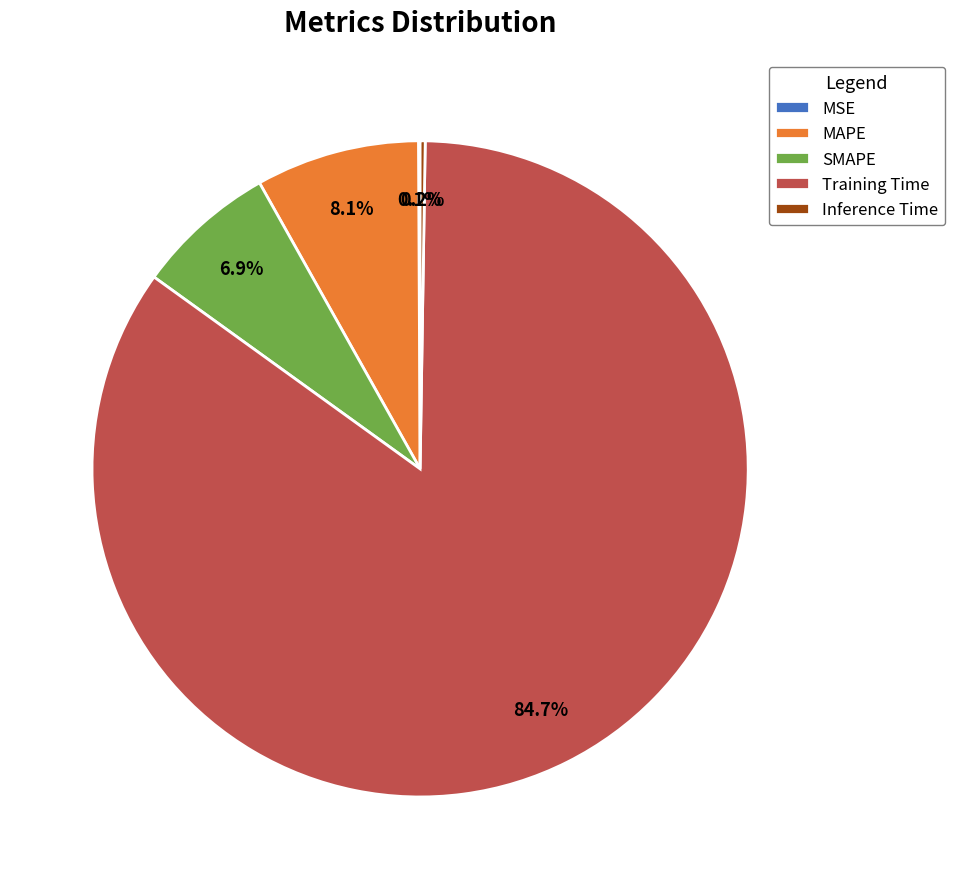

Do SMAPE and Training Time together represent more than half of the pie?

Yes